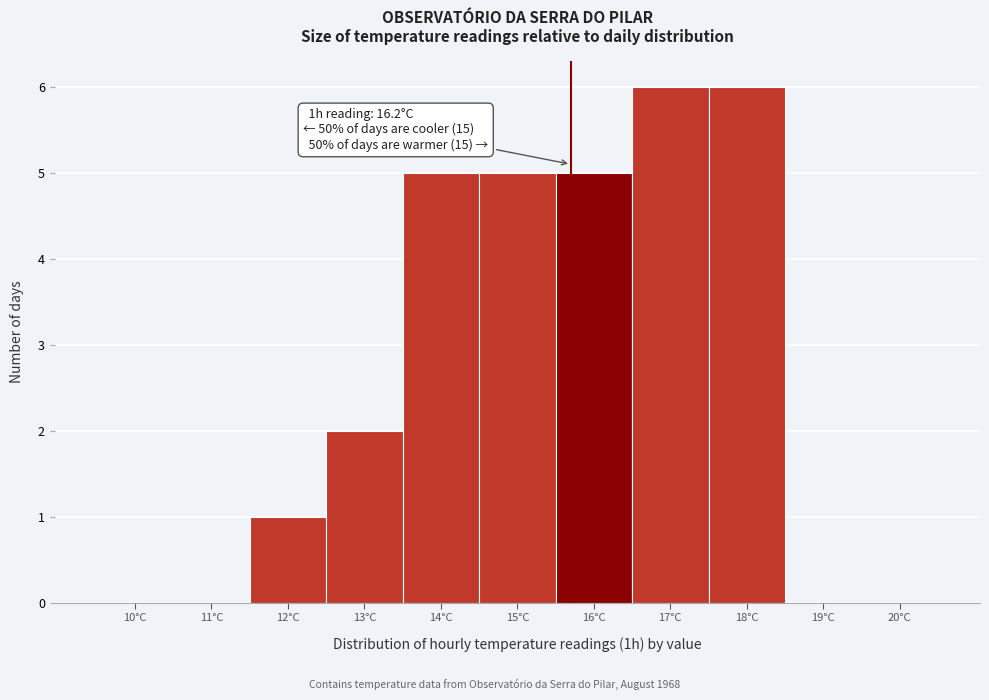

Reading left to right, transcribe all the data shown in this chart.

10°C=0	11°C=0	12°C=1	13°C=2	14°C=5	15°C=5	16°C=5	17°C=6	18°C=6	19°C=0	20°C=0